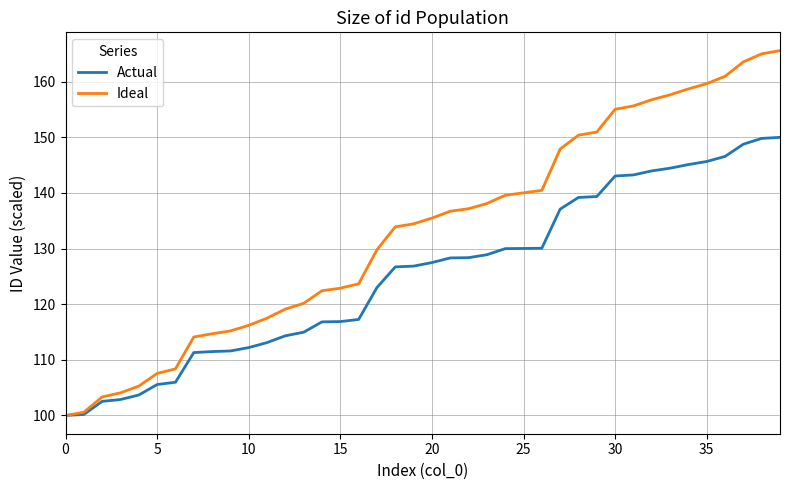

List the series in order of their peak value, highest first.

Ideal, Actual